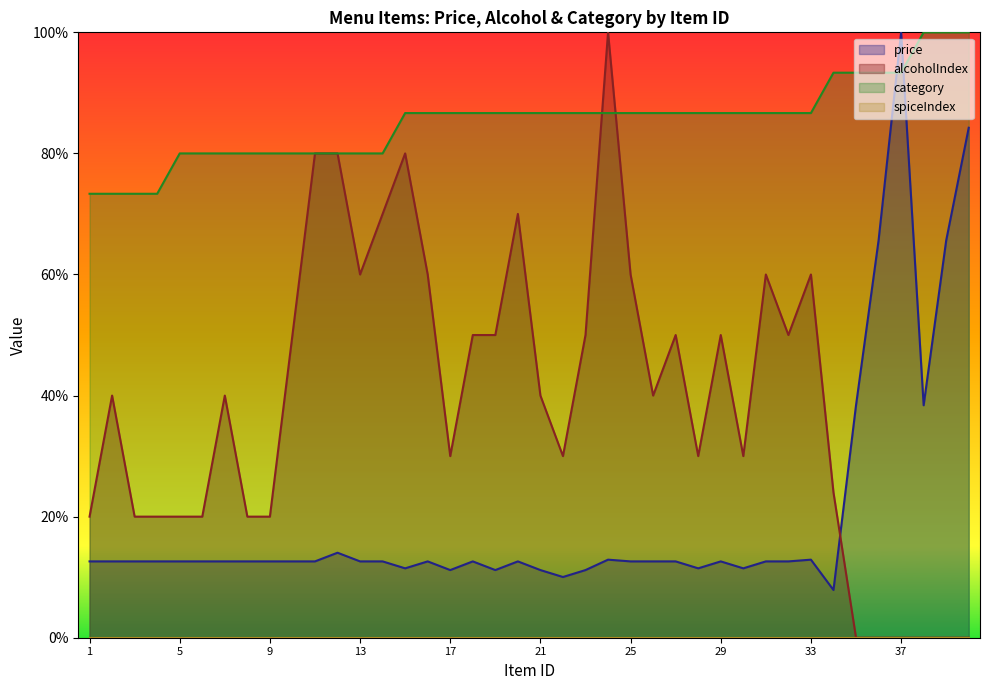

Reading left to right, what are all the values shown in this chart?

price: 12.6	12.6	12.6	12.6	12.6	12.6	12.6	12.6	12.6	12.6	12.6	14.0	12.6	12.6	11.5	12.6	11.2	12.6	11.2	12.6	11.2	10.0	11.2	12.9	12.6	12.6	12.6	11.5	12.6	11.5	12.6	12.6	12.9	7.9	38.4	65.6	100.0	38.4	65.6	84.2
alcoholIndex: 20.0	40.0	20.0	20.0	20.0	20.0	40.0	20.0	20.0	50.0	80.0	80.0	60.0	70.0	80.0	60.0	30.0	50.0	50.0	70.0	40.0	30.0	50.0	100.0	60.0	40.0	50.0	30.0	50.0	30.0	60.0	50.0	60.0	24.0	0.0	0.0	0.0	0.0	0.0	0.0
category: 73.3	73.3	73.3	73.3	80.0	80.0	80.0	80.0	80.0	80.0	80.0	80.0	80.0	80.0	86.7	86.7	86.7	86.7	86.7	86.7	86.7	86.7	86.7	86.7	86.7	86.7	86.7	86.7	86.7	86.7	86.7	86.7	86.7	93.3	93.3	93.3	93.3	100.0	100.0	100.0